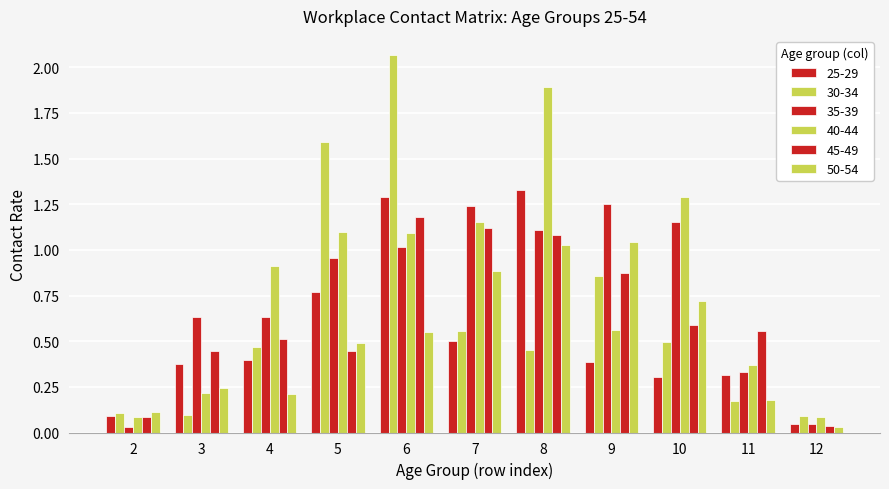

Between 4 and 11, which series saw the biggest shift?

40_44